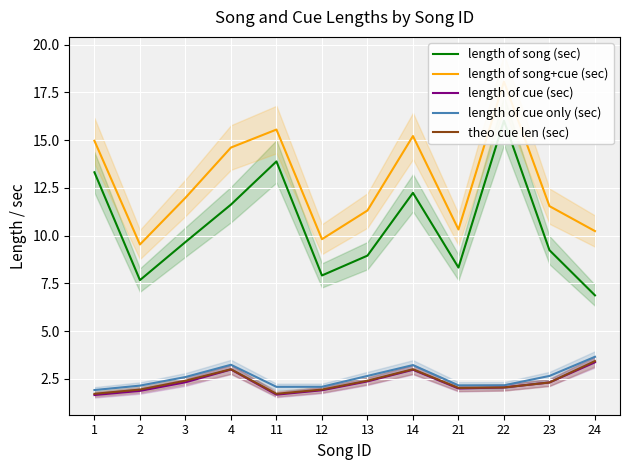

Where does the length of cue only (sec) series first go above 2?

2